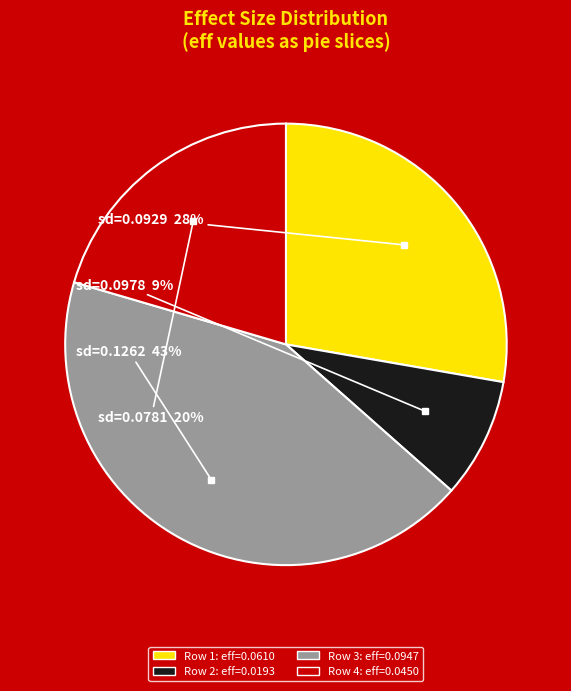

Does any single category account for the majority?

No